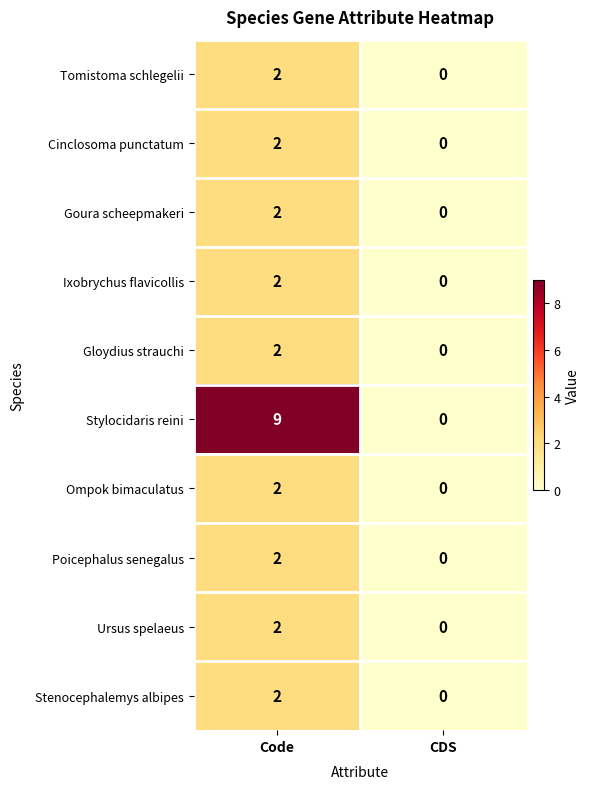

What is the spread (max minus min) of values at Code?

7